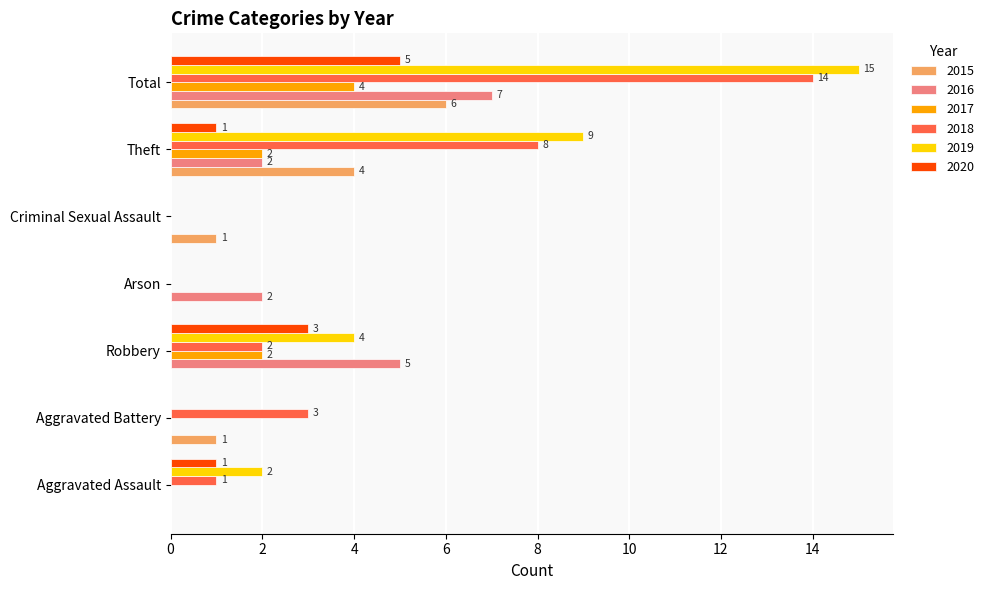

Is it true that 2019 equals 4 at Robbery?

True